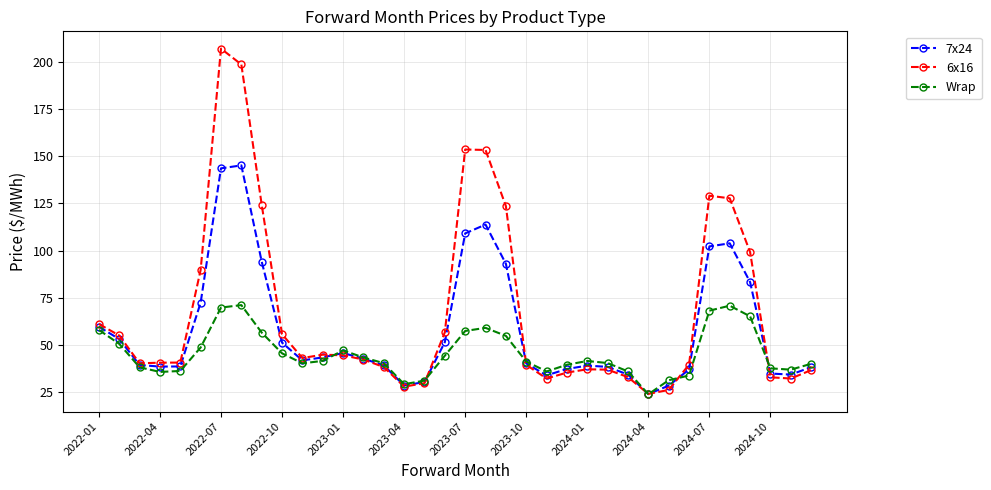

What is the maximum value for 6x16?

207.1